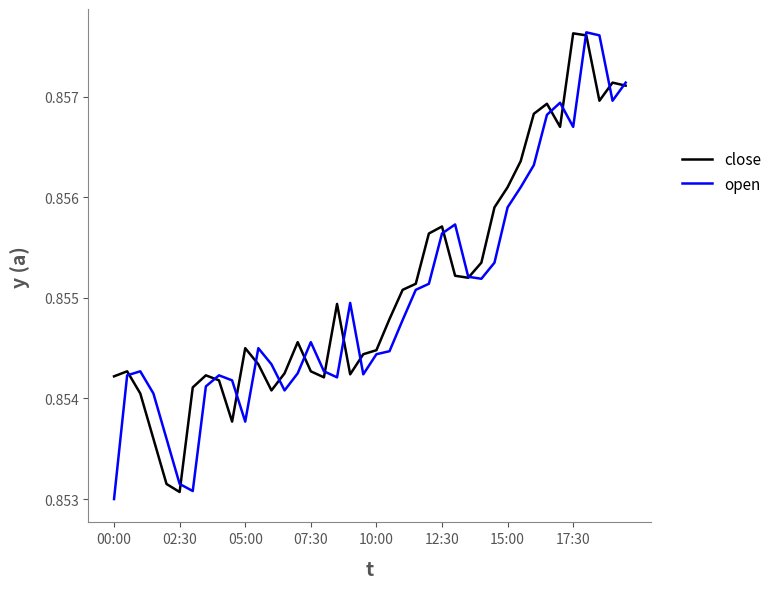

At which label does close reach its minimum?

02:30